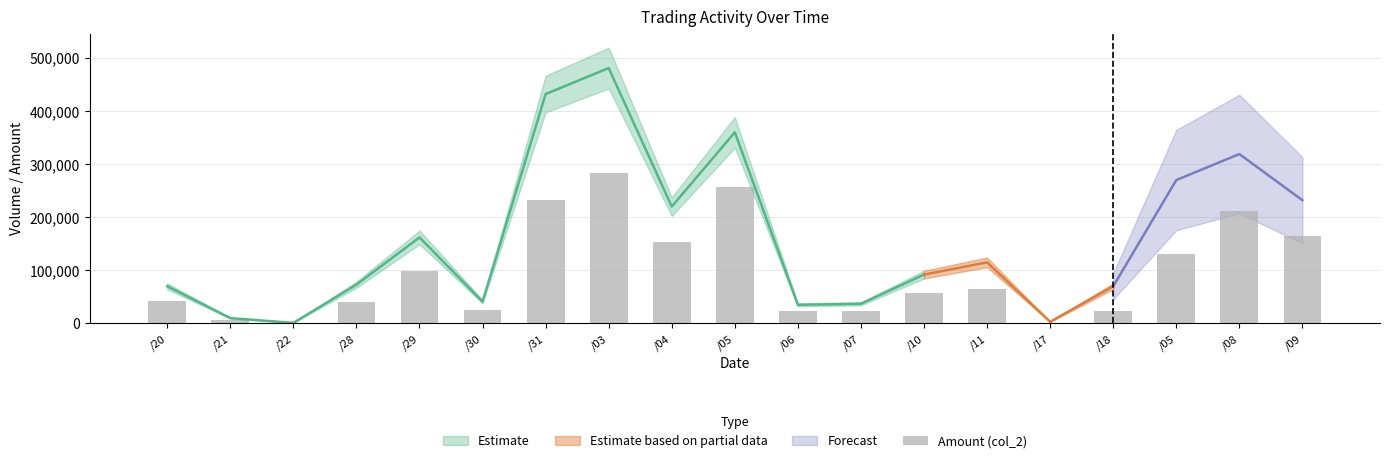

The chart shows a value of 56440 at /10. True or false?

True